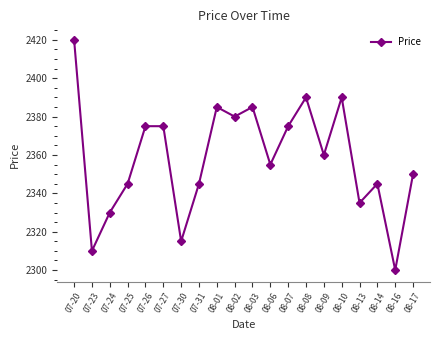

How many interior local valleys (lower than both neighbors) does the data have?

7